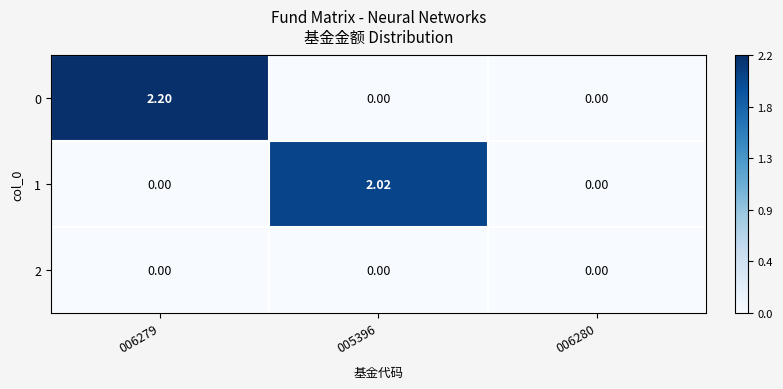

At which category is the sum across all series the highest?

006279